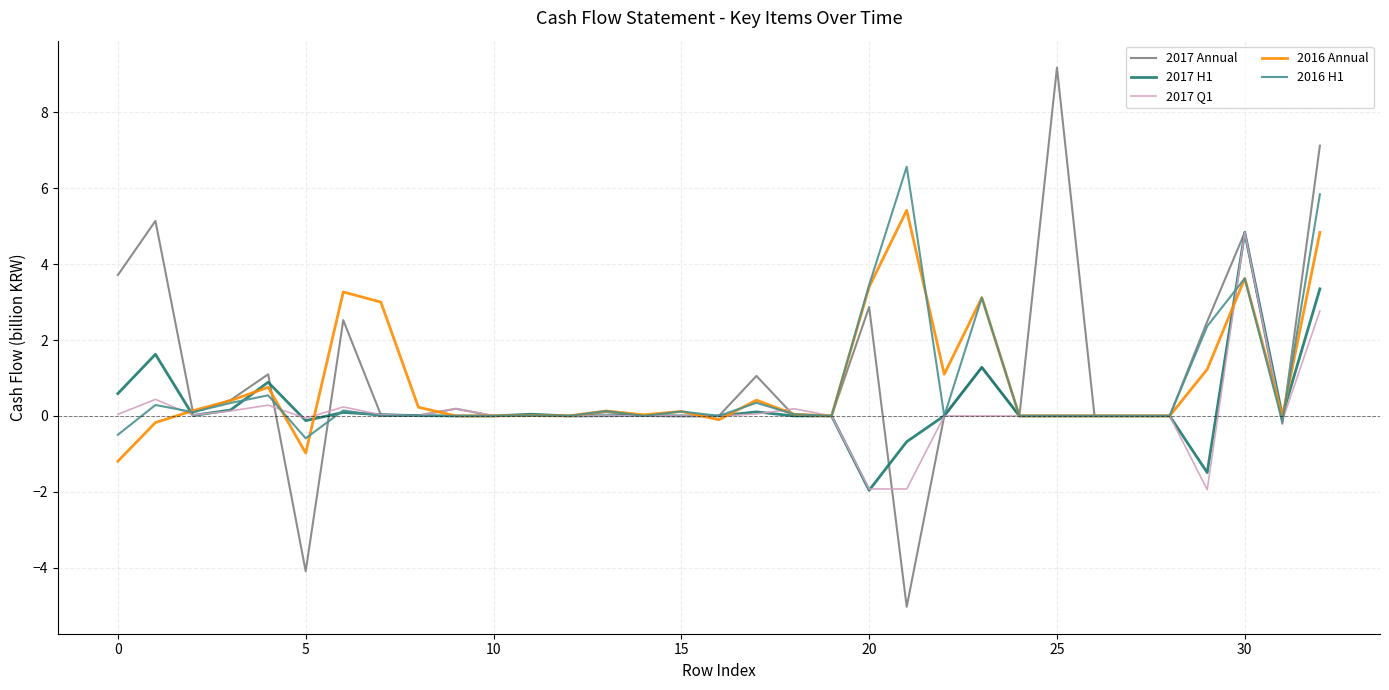

What is the minimum value for 2017 Annual?

-5.0